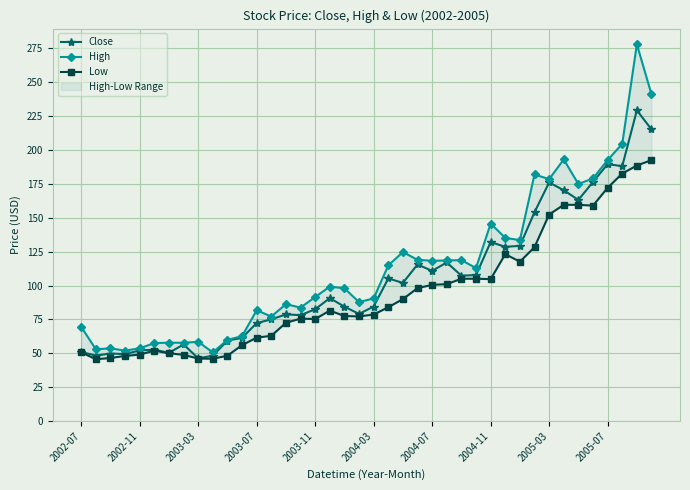

Is it true that High equals 17.2 at 11?

False